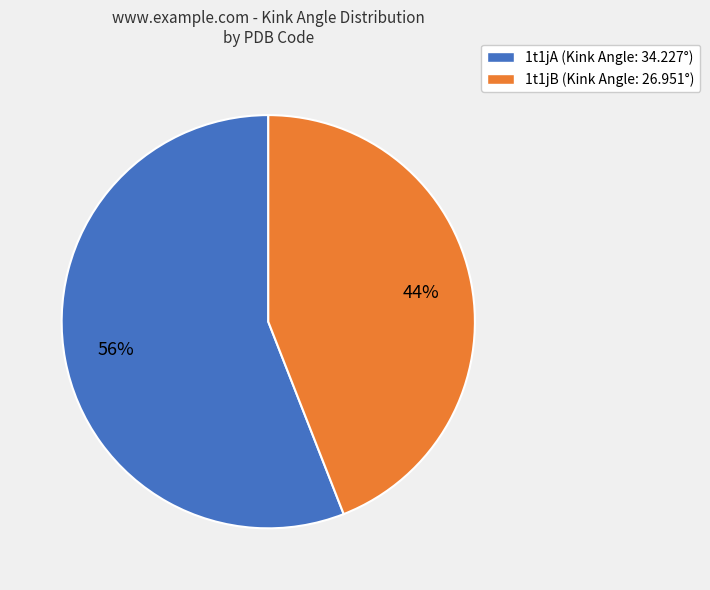

Between 1t1jA (Kink Angle: 34.227°) and 1t1jB (Kink Angle: 26.951°), which is larger?

1t1jA (Kink Angle: 34.227°)